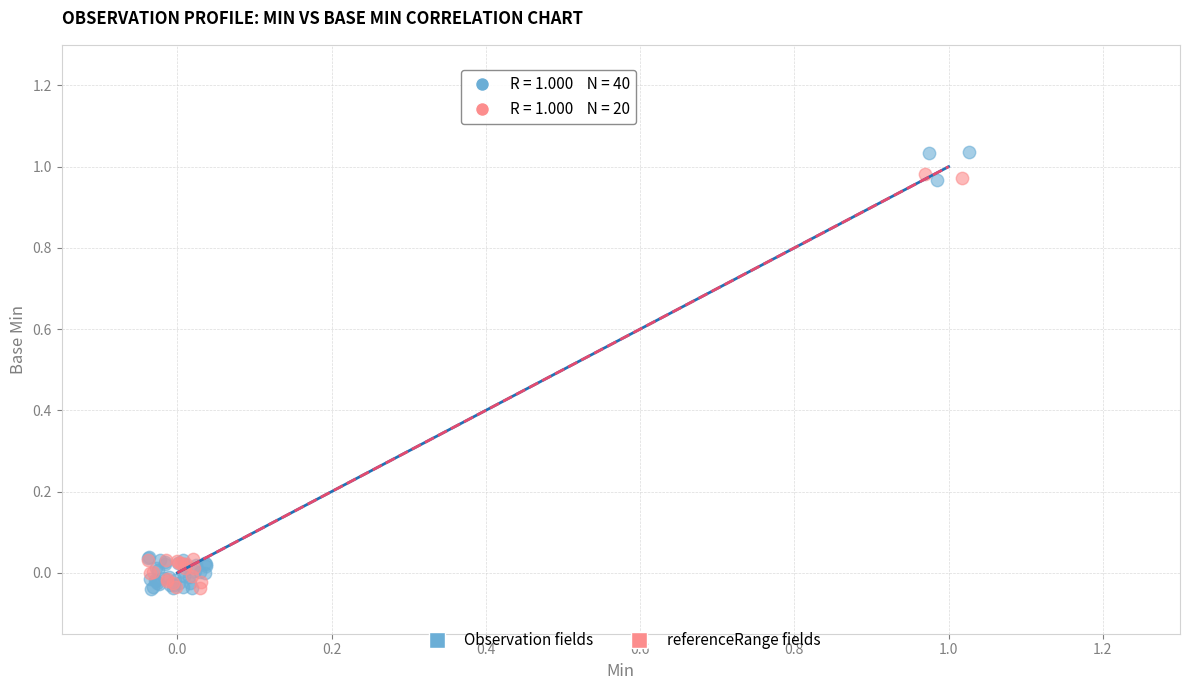

Which series has the widest spread of Y values?

Observation fields